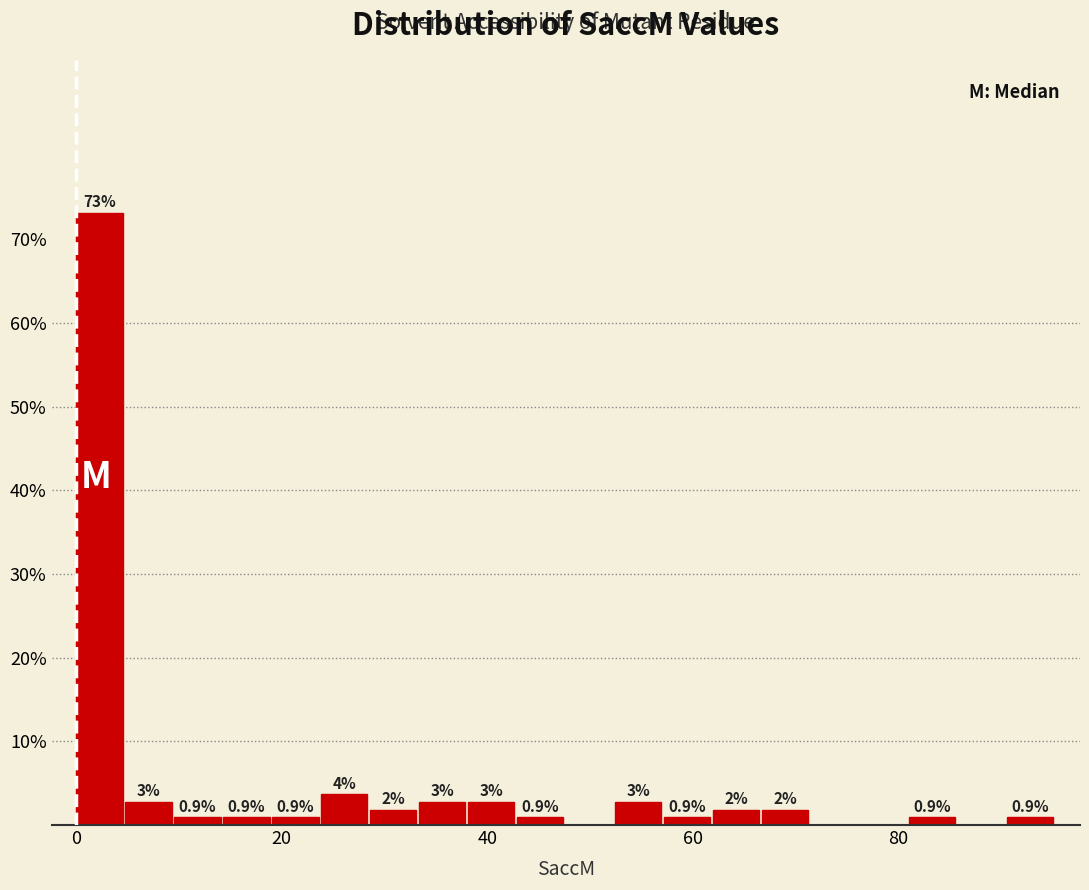

Read against the x-axis, roughly where is the centre of the tallest bar?

2